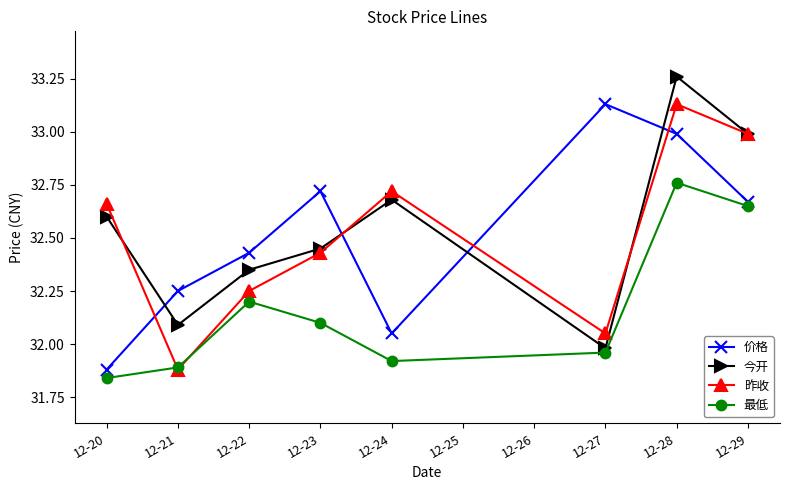

Where is 价格 nearest to the value 32?

12-24